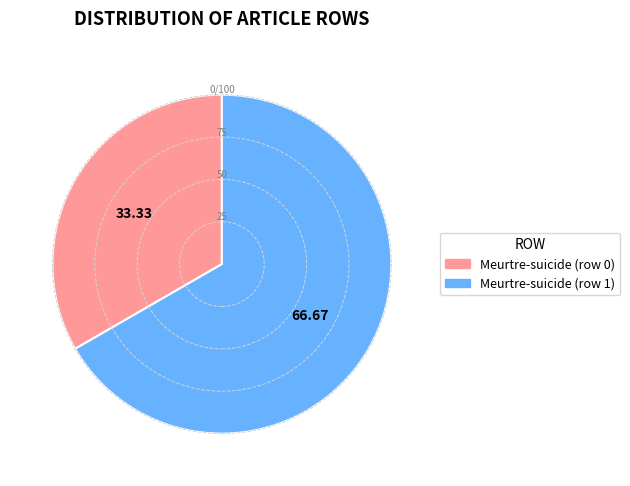

Count the number of slices in the pie.

2